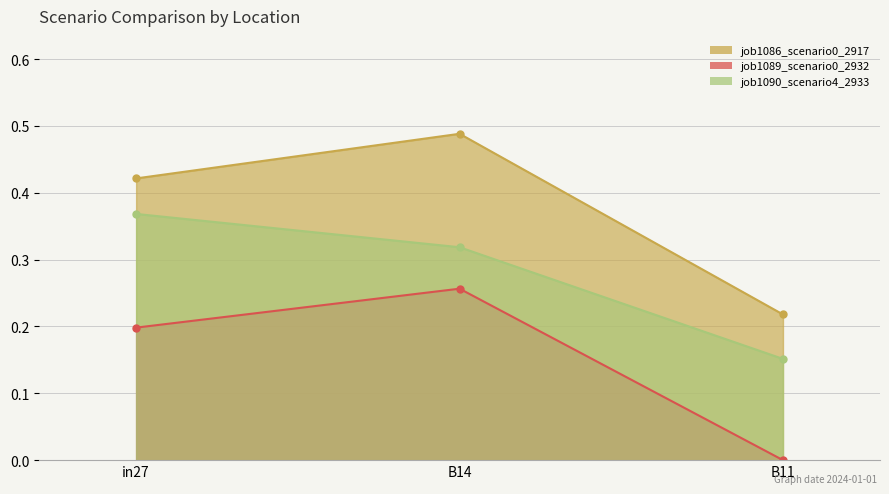

What position from the right is in27?

3